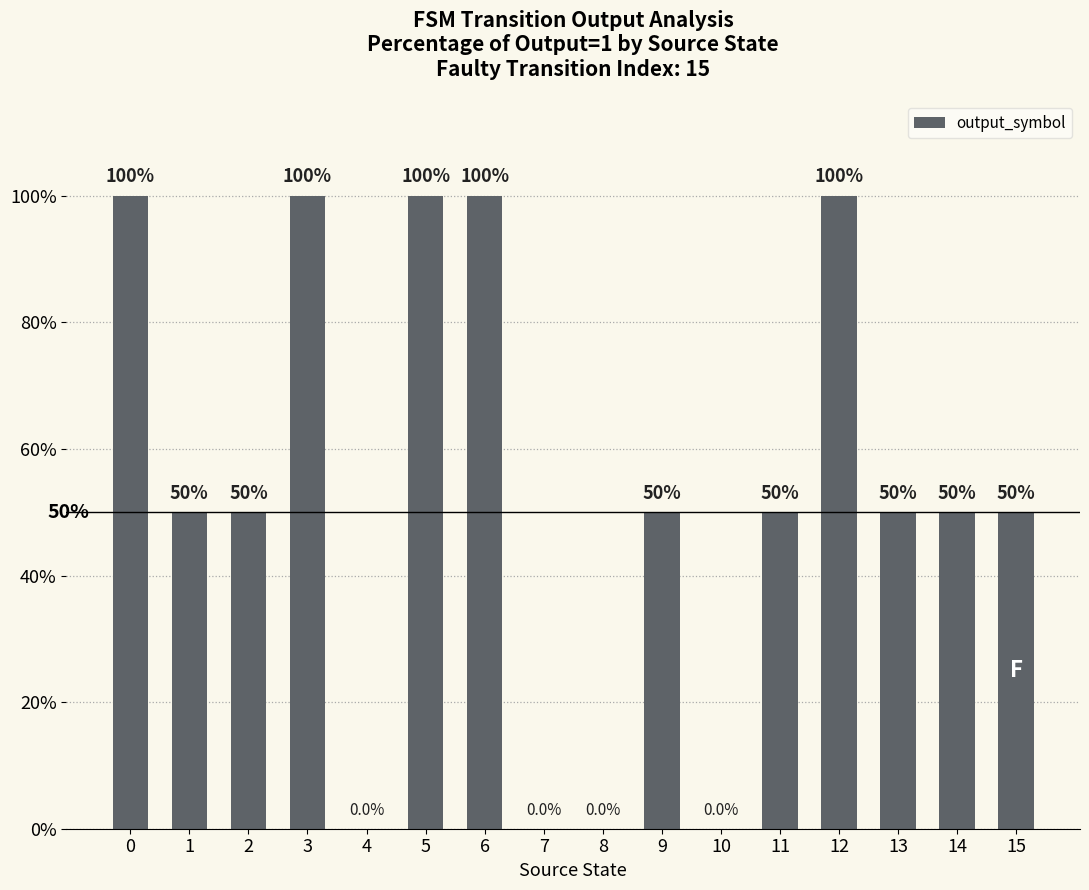

What is the ratio of the value at 13 to the value at 3?

0.5